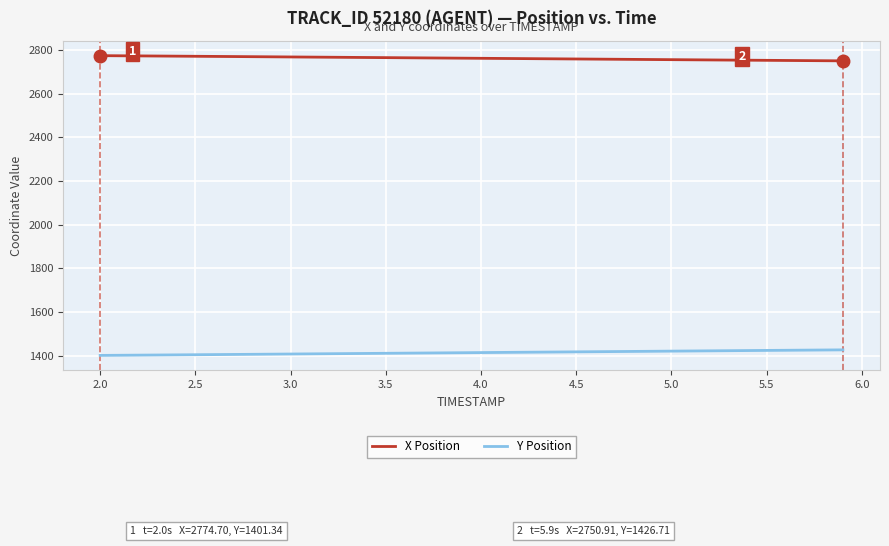

List the series in order of their peak value, lowest first.

Y Position, X Position